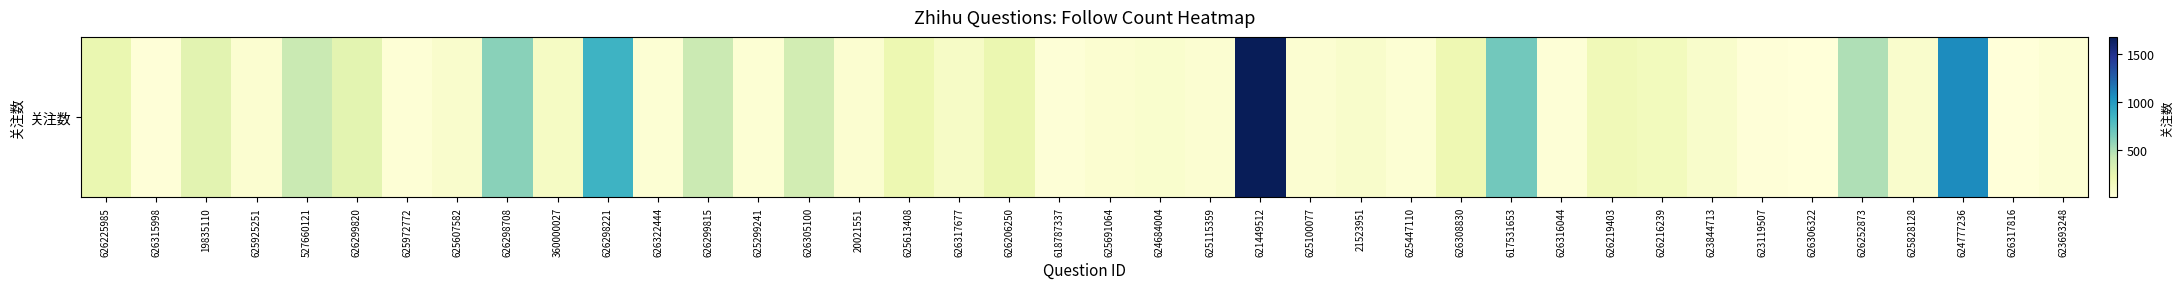

What is the ratio of the value at 626298221 to the value at 625691064?

14.1